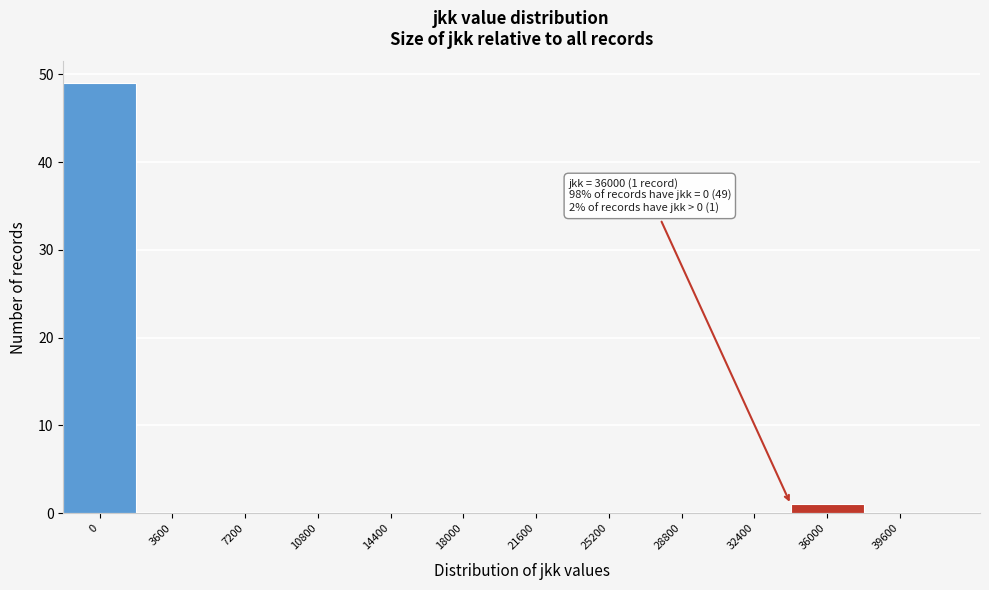

Reading right to left, what are all the values shown in this chart?

39600=0	36000=1	32400=0	28800=0	25200=0	21600=0	18000=0	14400=0	10800=0	7200=0	3600=0	0=49